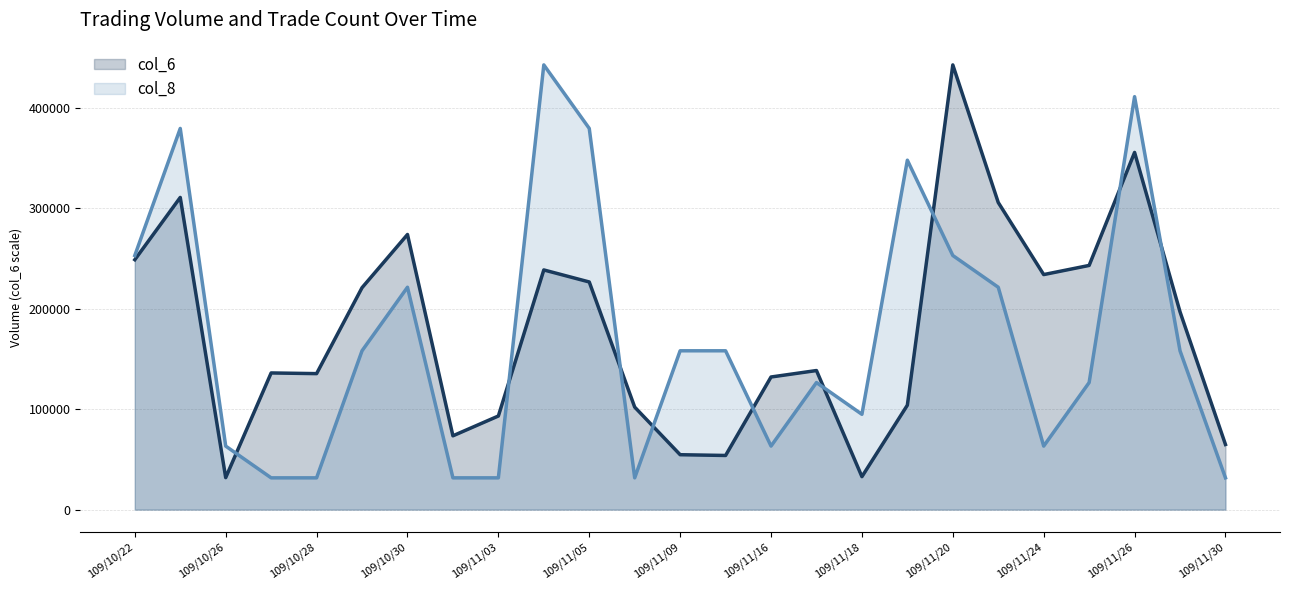

The value of col_8 at 109/11/04 is 442540. True or false?

True